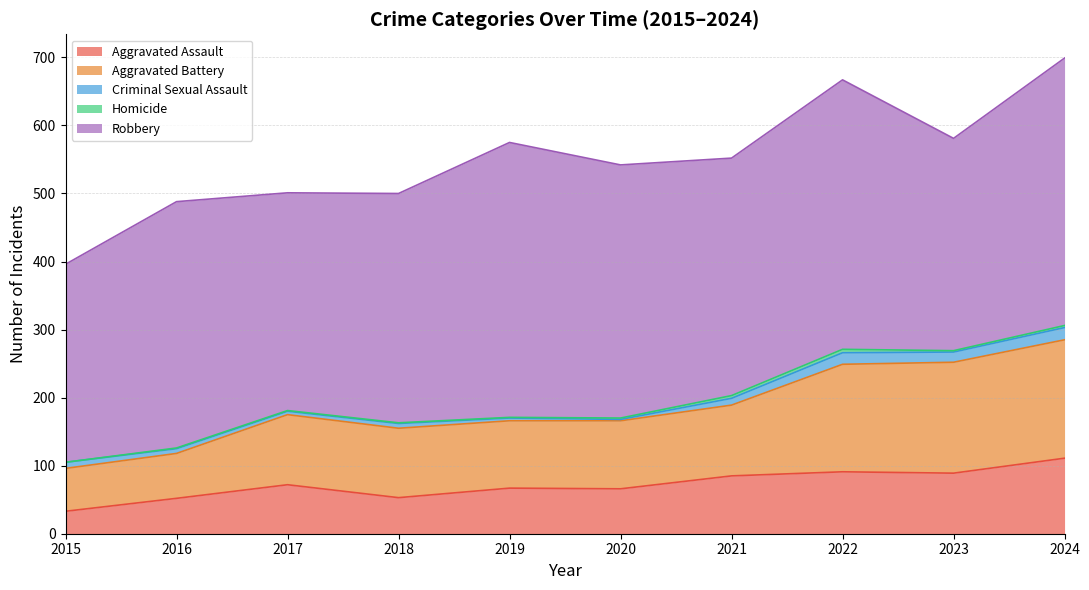

What is the total value across all series at 2024?

699